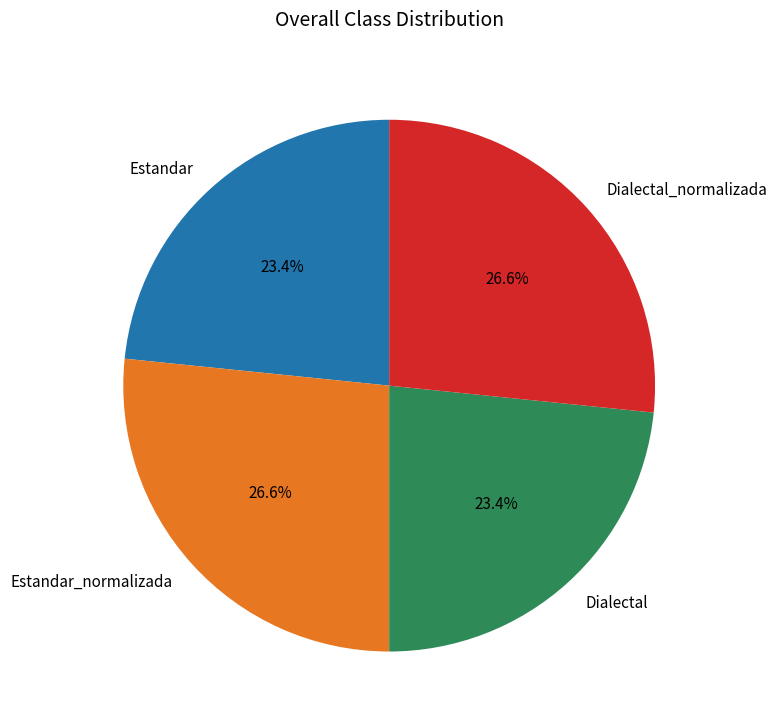

Count the number of slices in the pie.

4